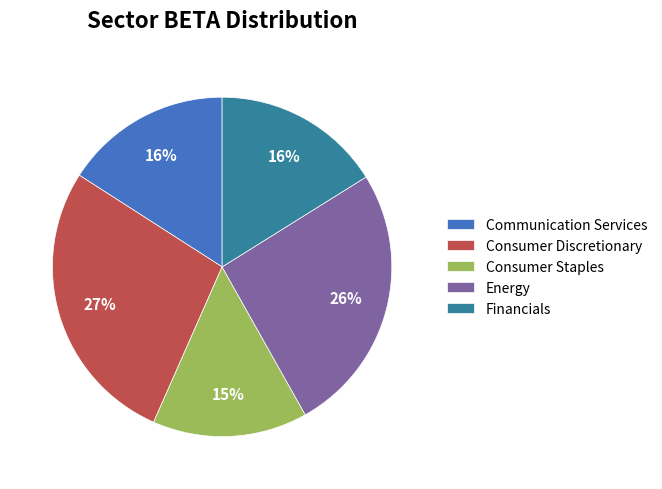

Which slice is the largest?

Consumer Discretionary